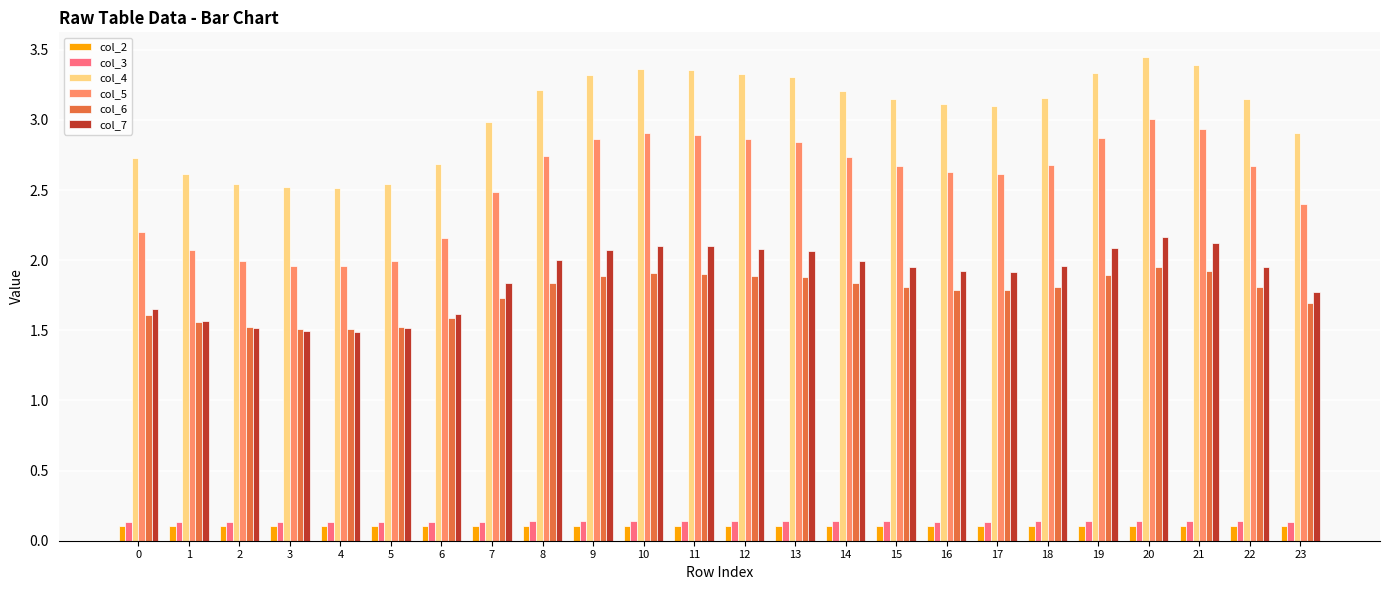

Between 8 and 20, which series saw the biggest shift?

col_5